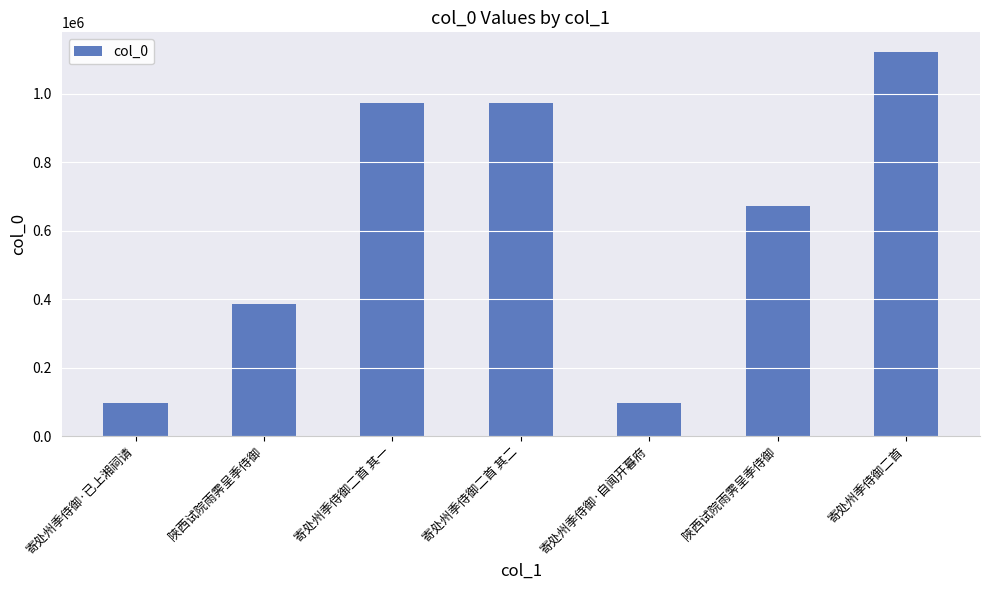

Approximately how many times larger is the value at 寄处州季侍御·自闻开暮府 compared to 陜西试院雨霁呈季侍御?

0.2